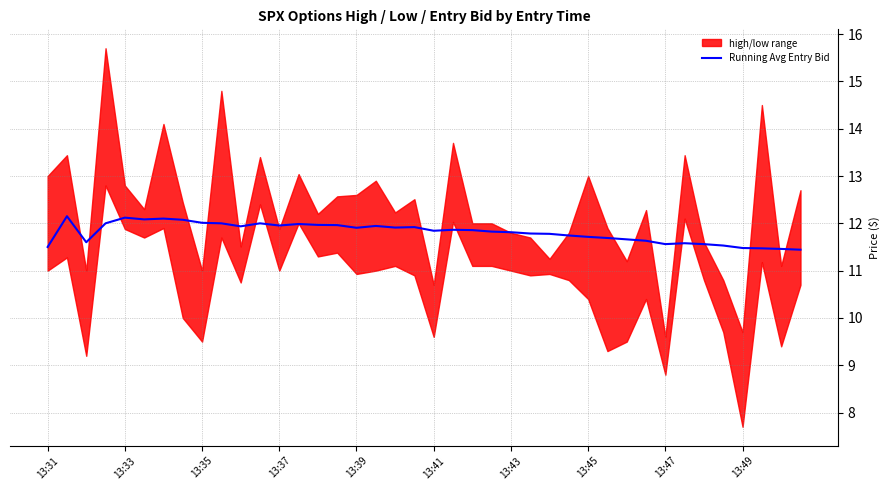

Between 38 and 26, which is larger?

26